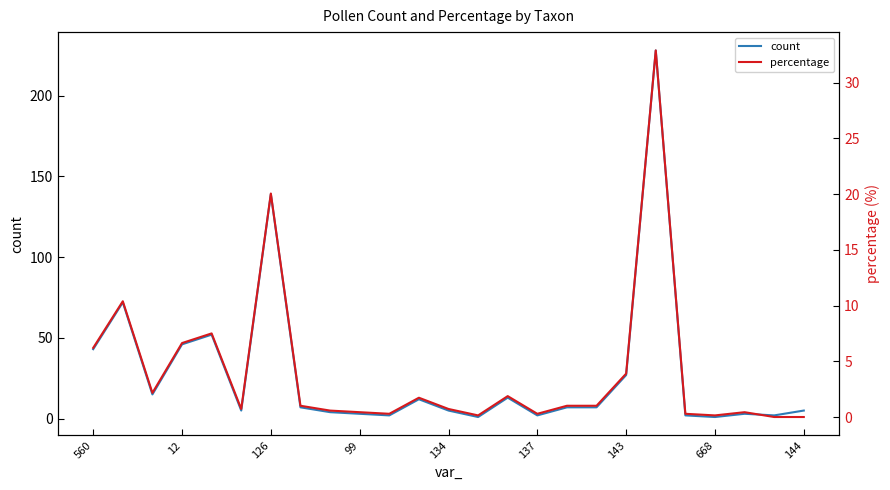

What is the maximum value for count?

228